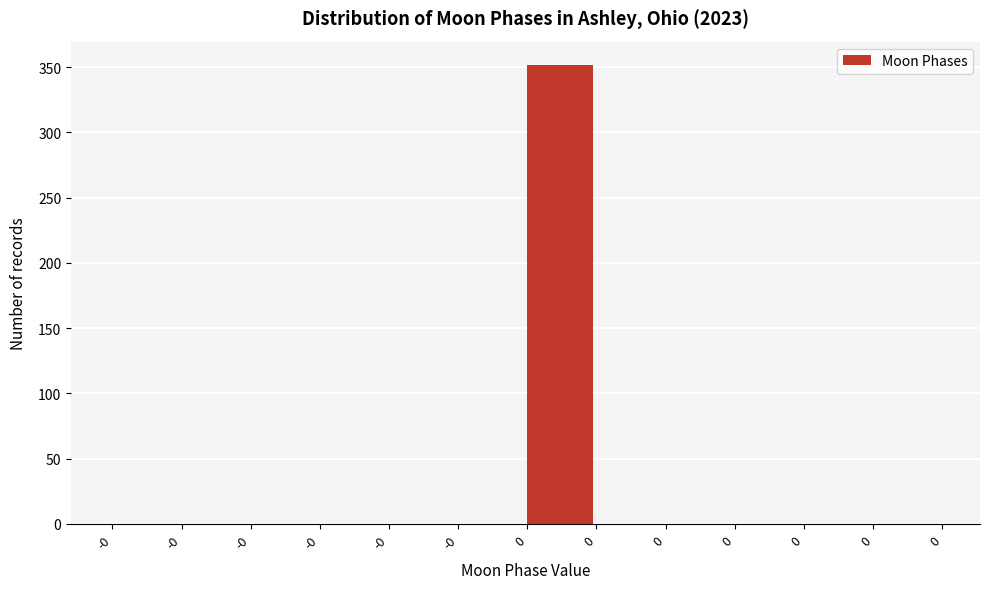

How many data points are above 0?

1